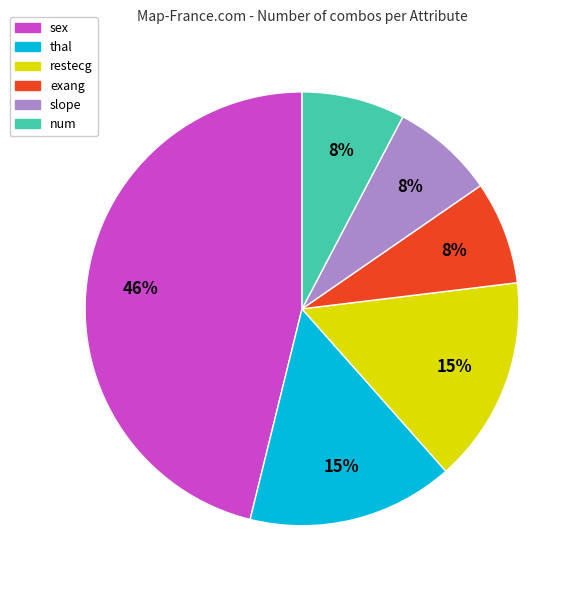

What percentage is the restecg slice, to the nearest percent?

15%